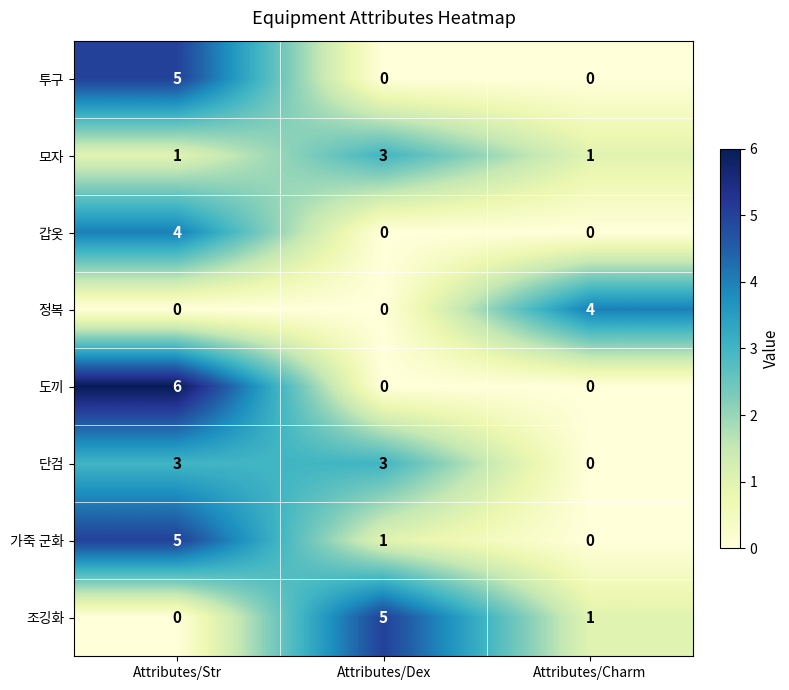

What is the difference between the maximum and minimum values in the 투구 series?

5